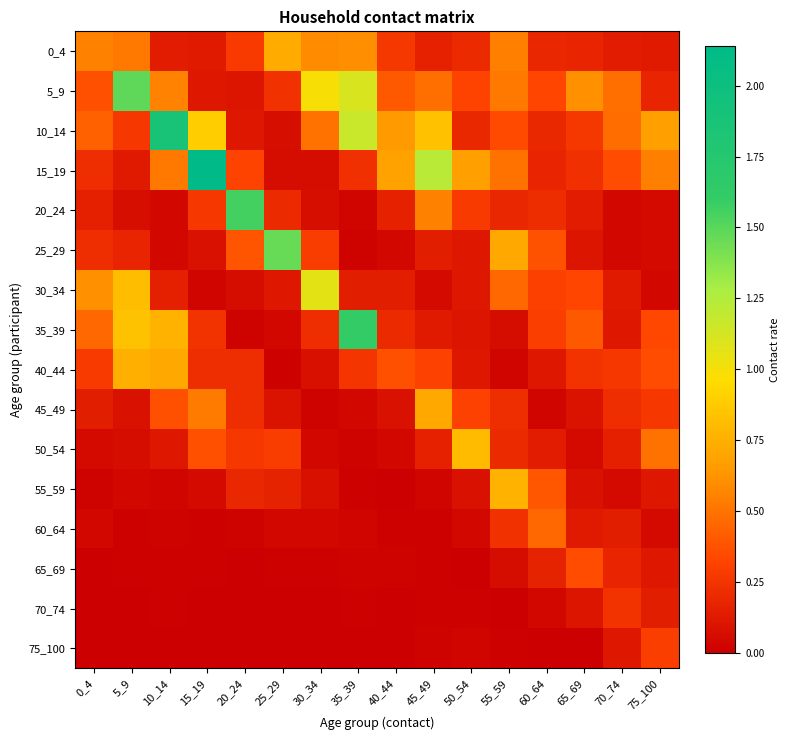

At how many categories does at least one series exceed 1?

8